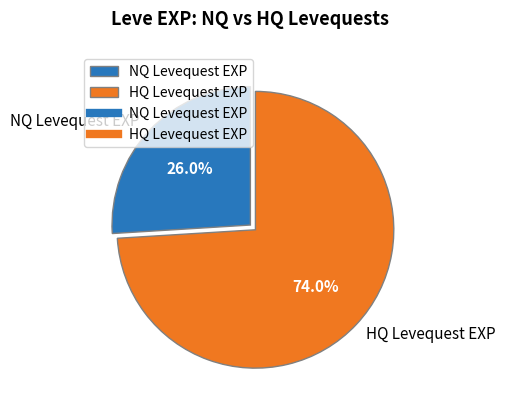

Which has a higher value, NQ Levequest EXP or HQ Levequest EXP?

HQ Levequest EXP